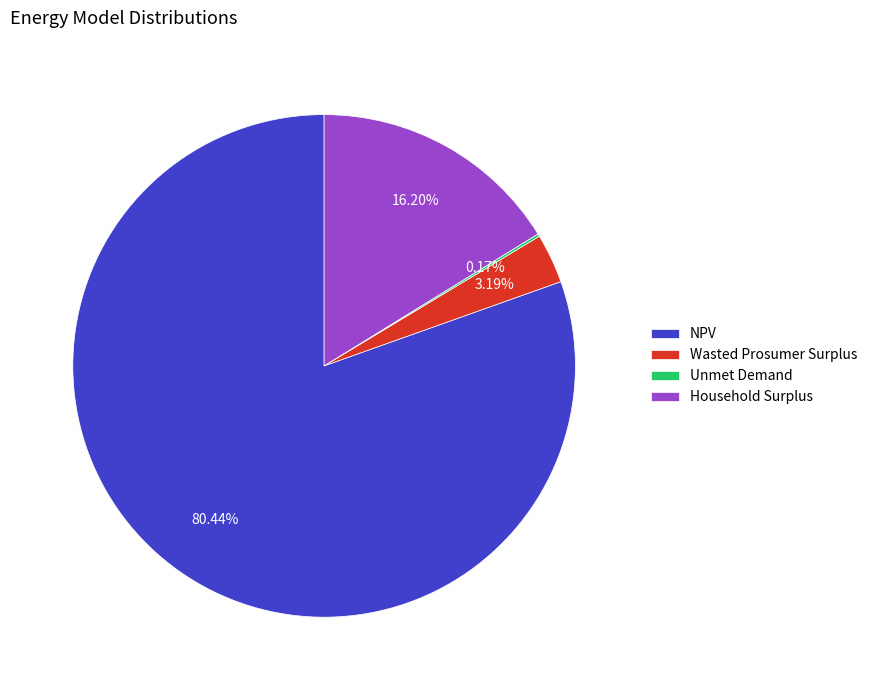

Which slice represents more than half of the pie?

NPV